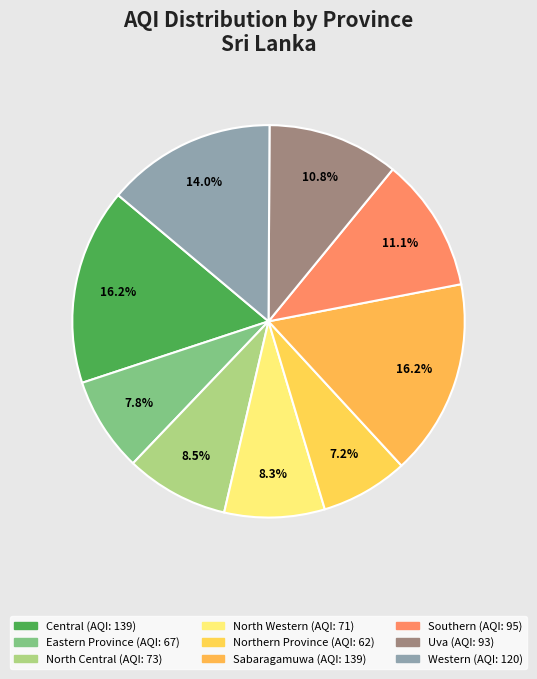

How many segments does this pie chart have?

9